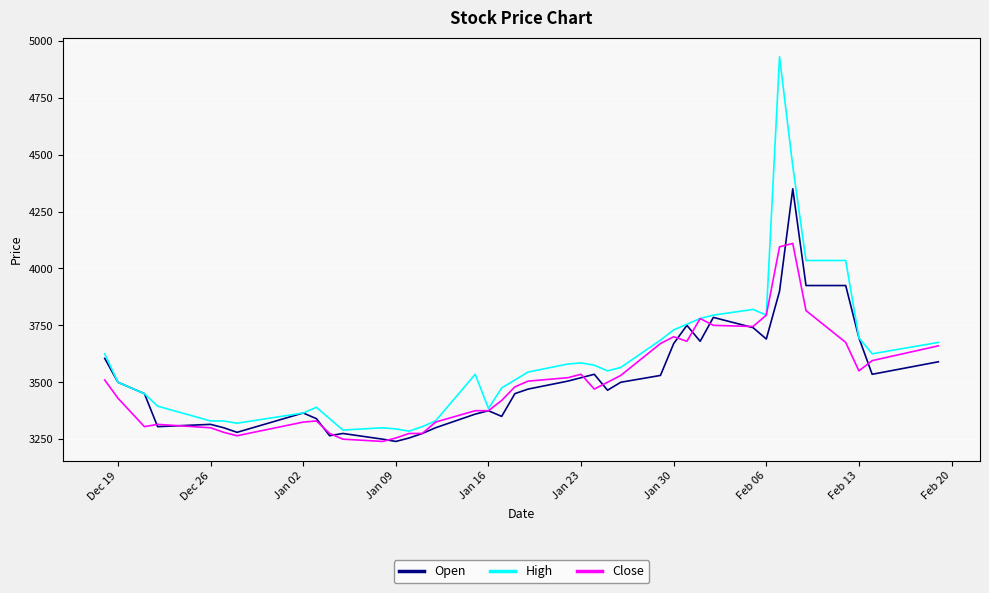

How many lines are shown in the chart?

3